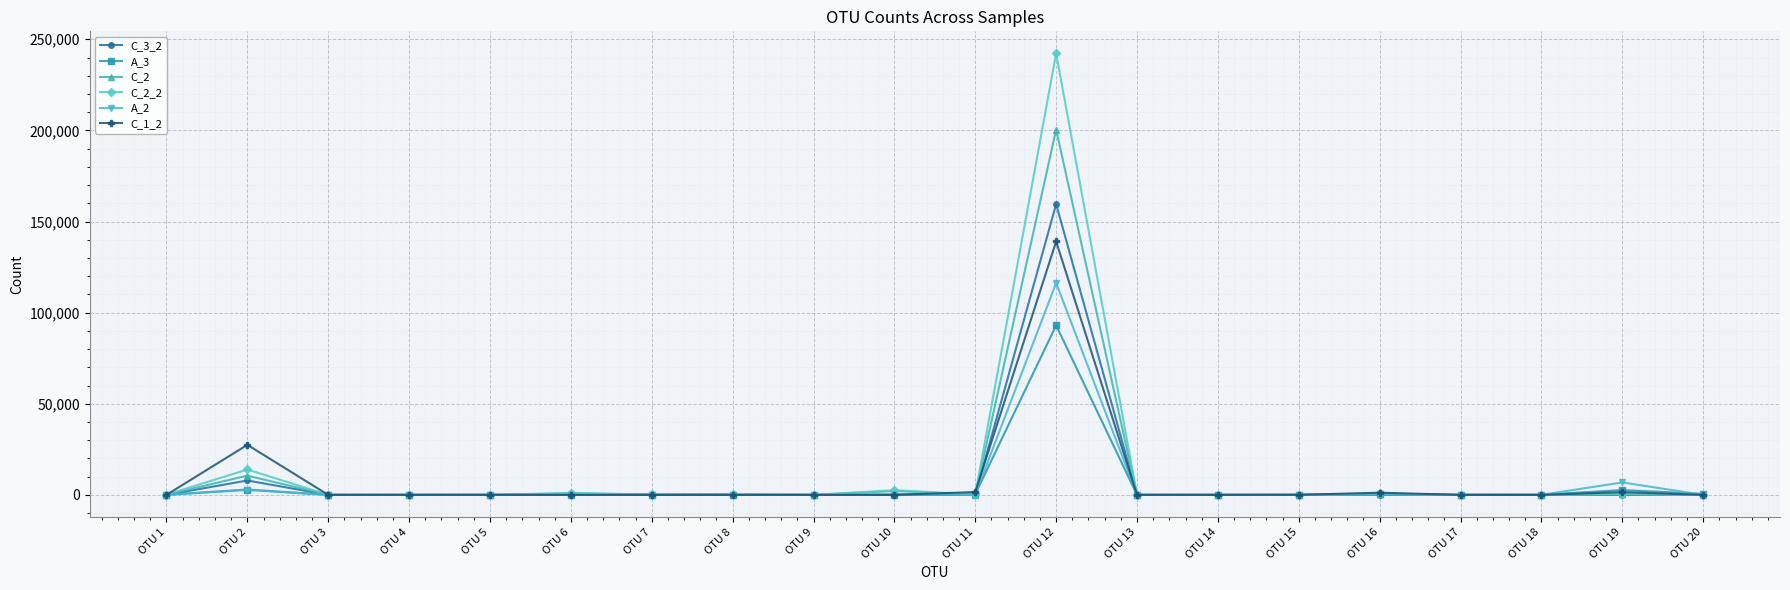

Which category has the highest value in the C_1_2 series?

OTU 12